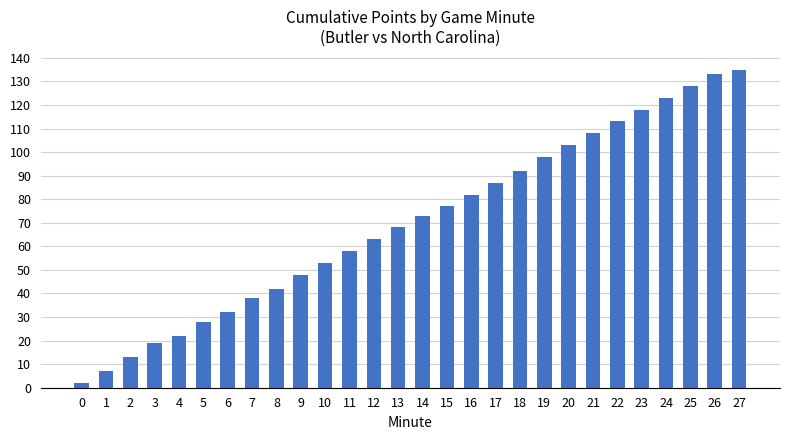

Count the number of data series in this chart.

1